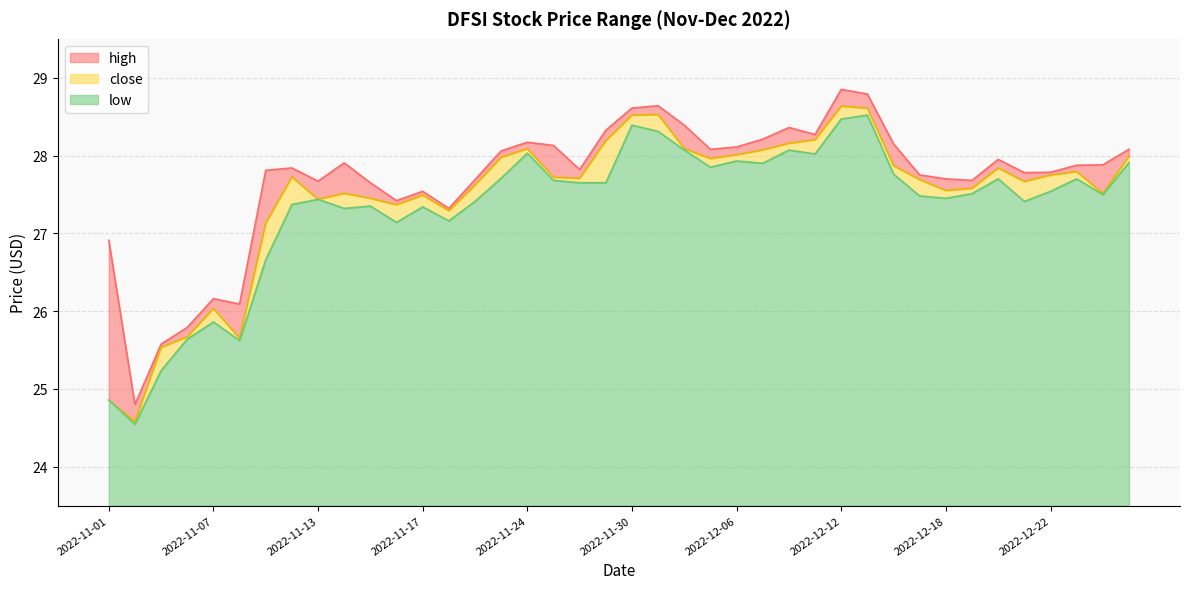

Read the low value at 2022-11-06.

25.6